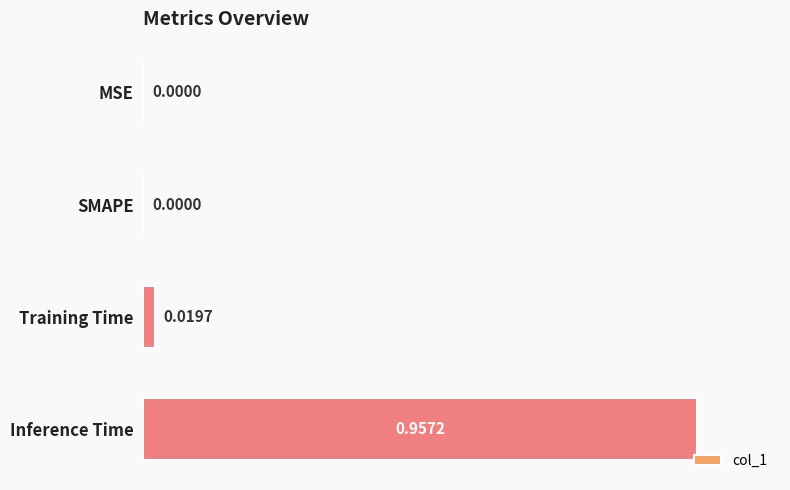

What is the change in value from MSE to Inference Time?

+1.0